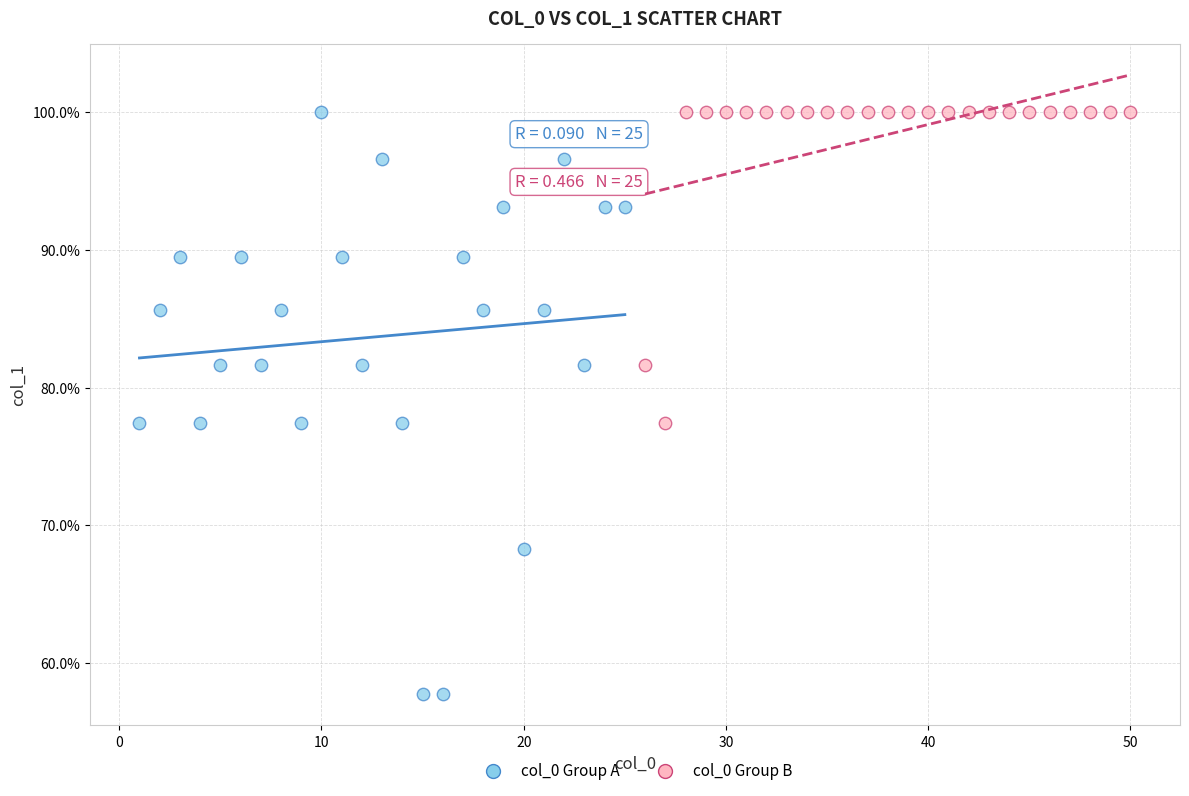

Which series contains the lowest Y value?

col_0 Group A